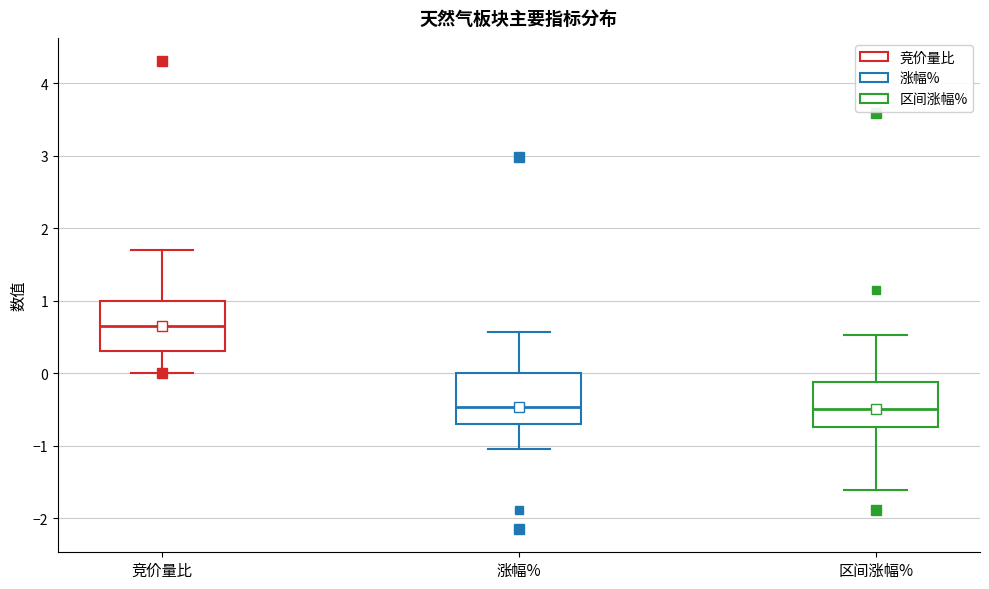

Which box has the highest median line?

竞价量比